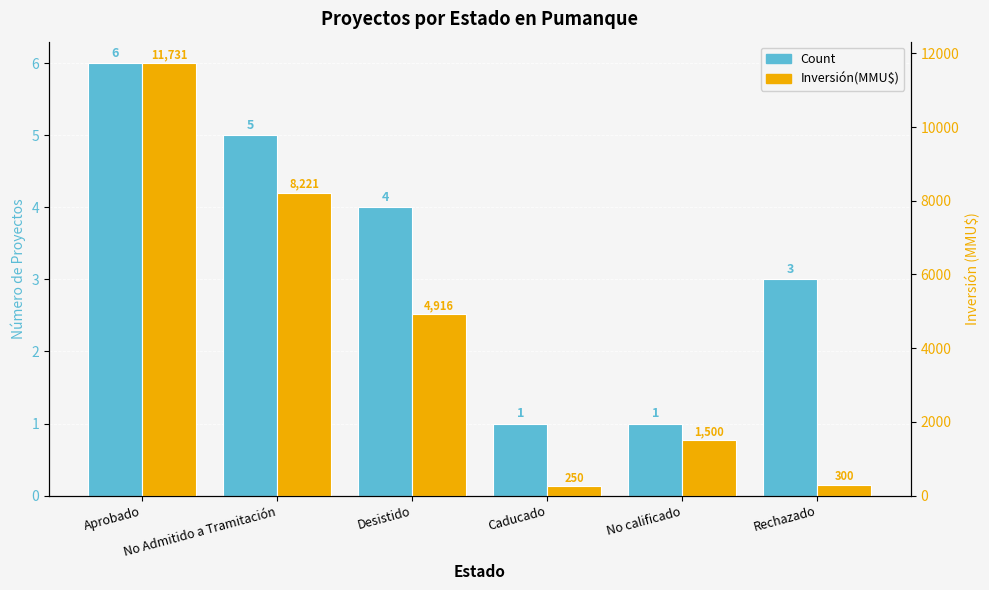

How many bars are there in total?

12